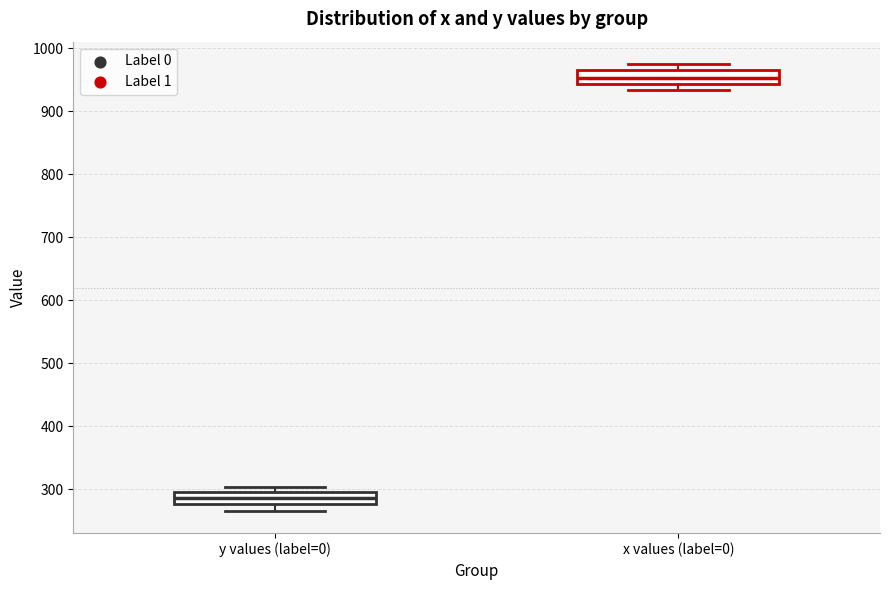

Where is the upper edge of the box for x values (label=0) on the y-axis? The values are not printed on the chart, so give them approximately, as read against the axis.

970